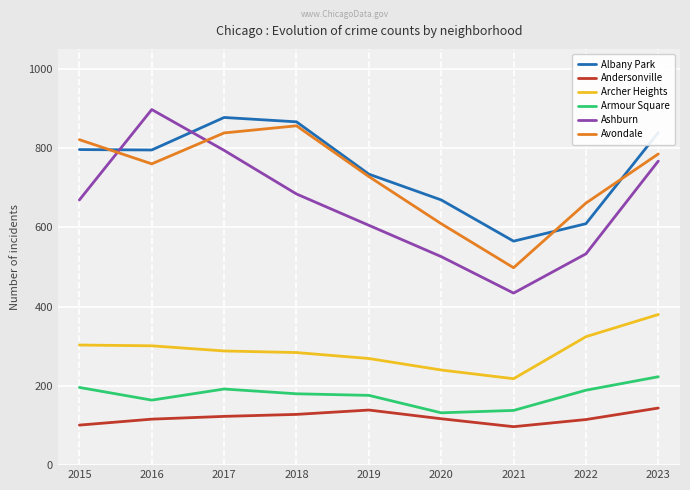

What is the highest value of the Andersonville series?

144